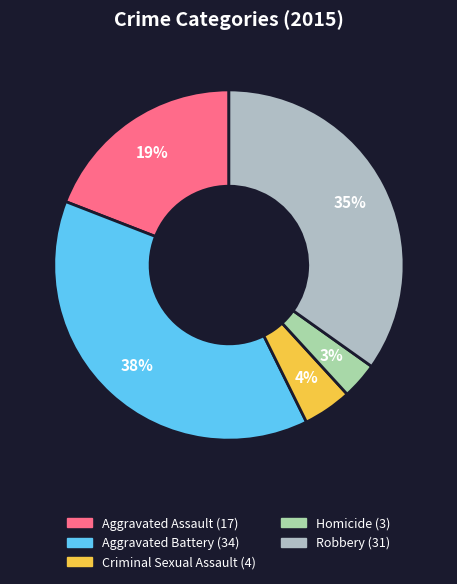

To the nearest percent, what is the average slice percentage?

20%